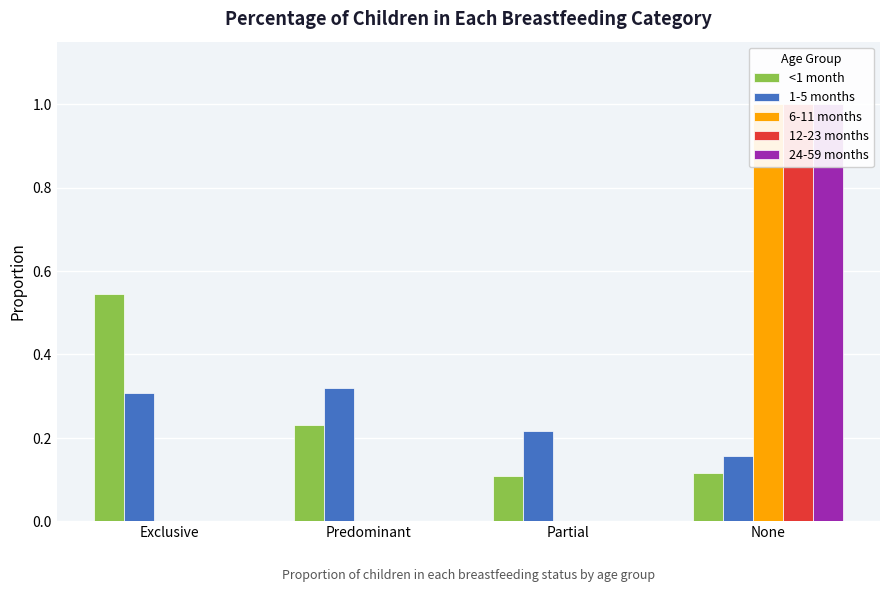

List the labels in order of 12-23 months value, largest first.

None, Exclusive, Predominant, Partial